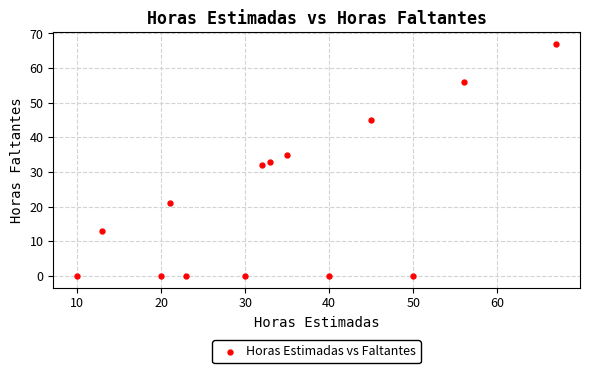

What is the range of X values (max minus min)?

57